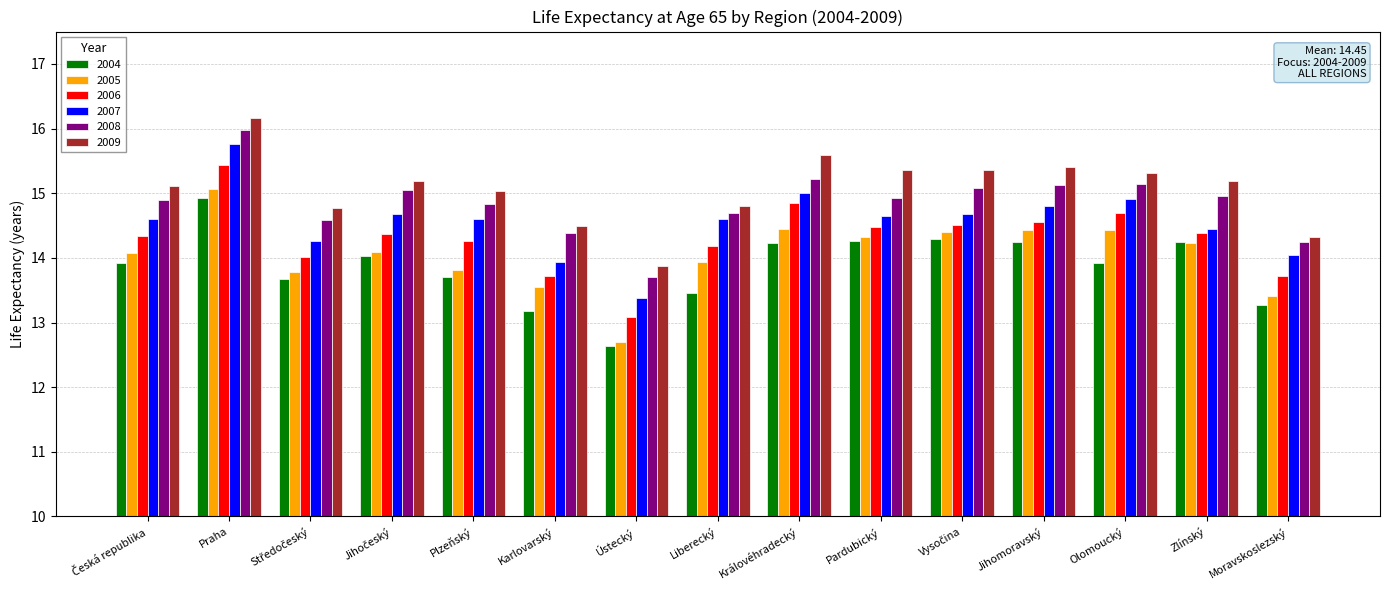

What is the value of the 2005 bar at the 9th from the left?

14.4